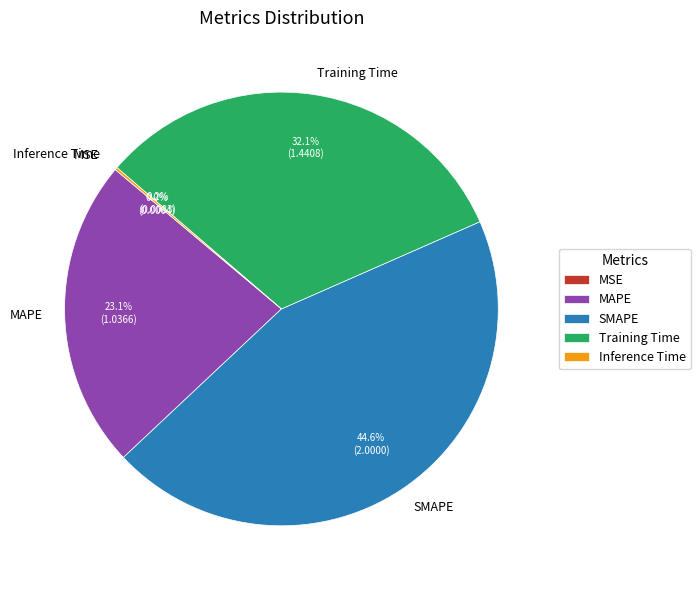

Which category has the biggest portion of the pie?

SMAPE